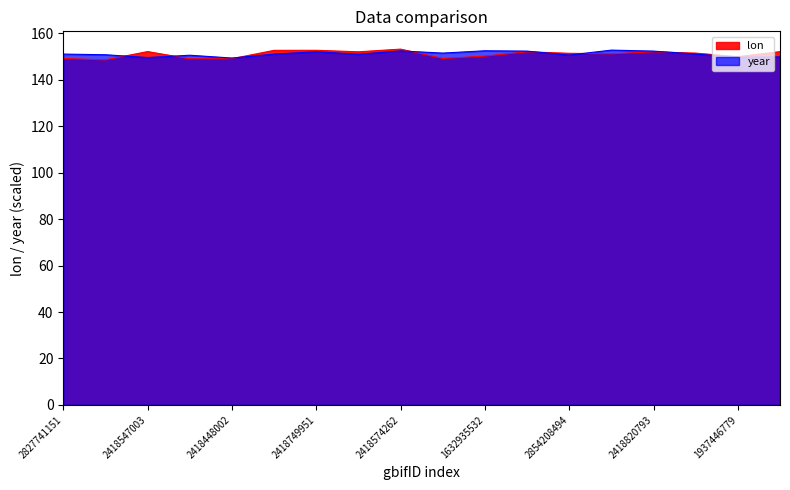

Which series has the largest total across all categories?

year